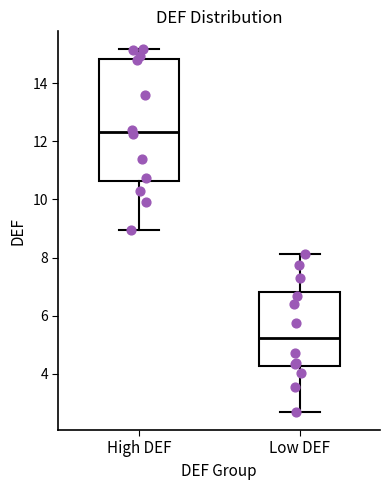

Reading left to right, read every box against the y-axis: the position of its median line, the range the box covers, and the ends of its whiskers. The values are not printed on the chart, so give them approximately, as read against the axis.

High DEF: median 12.4, box 10.6 to 14.8, whiskers 9.0 to 15.2
Low DEF: median 5.2, box 4.2 to 6.8, whiskers 2.6 to 8.2